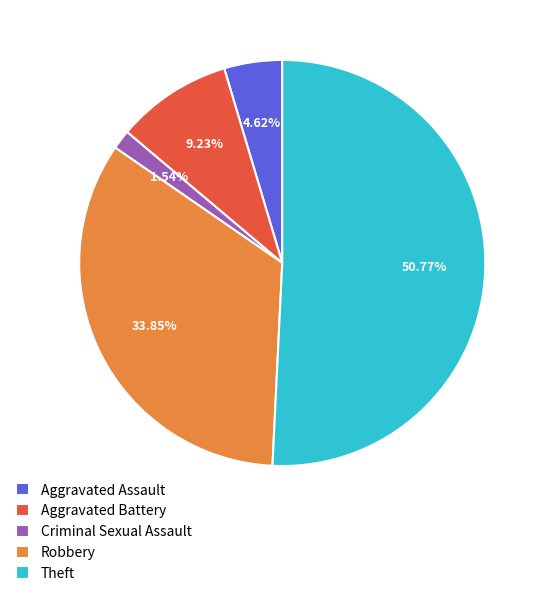

What is the smallest slice in the pie chart?

Criminal Sexual Assault